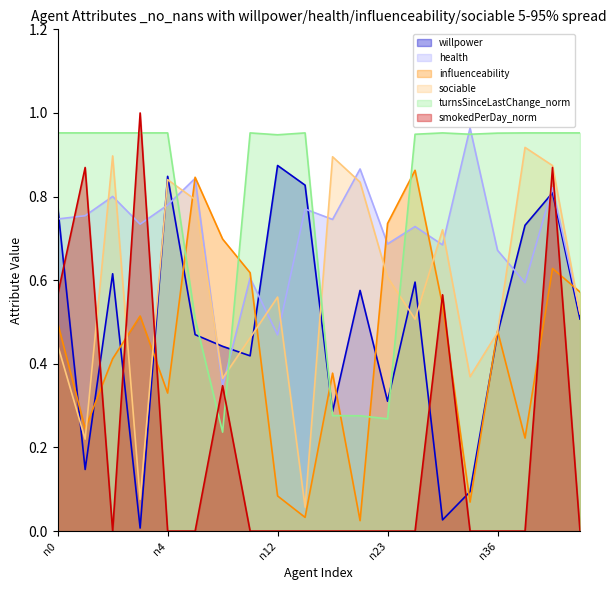

Does the chart display data point markers on the line(s)?

No